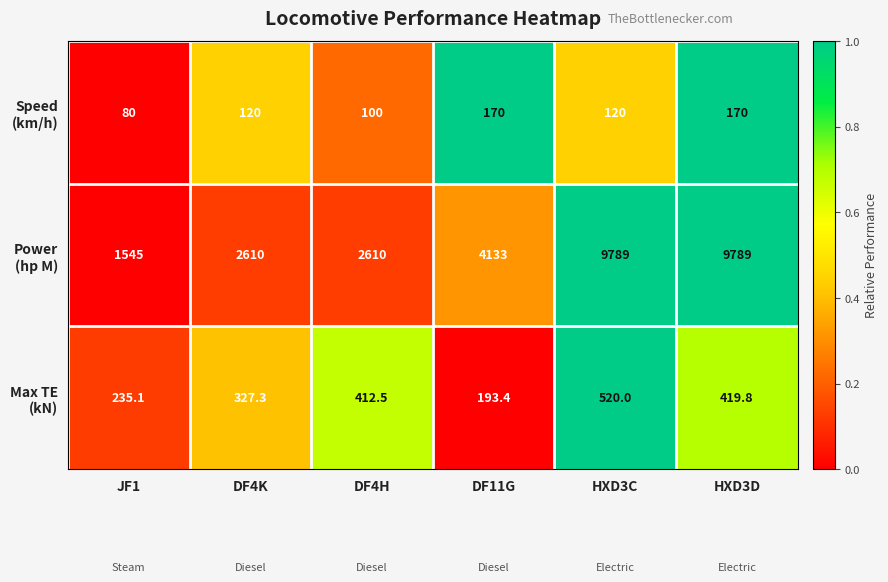

At which category is the sum across all series the highest?

HXD3C